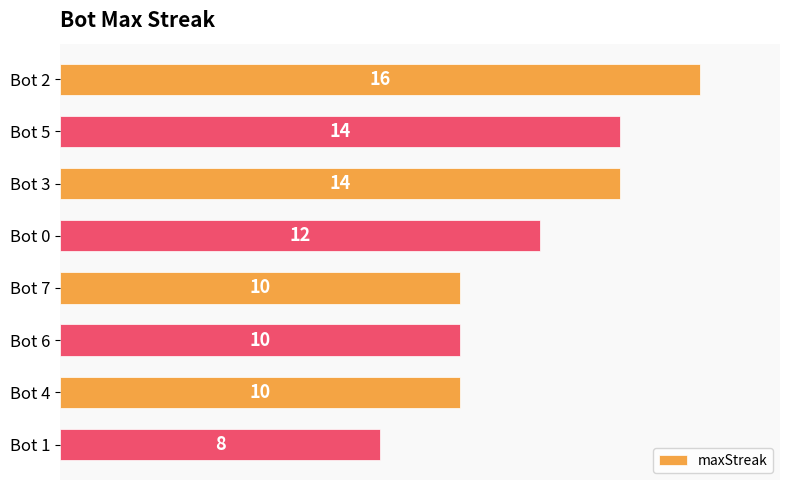

The chart shows a value of 8 at Bot 1. True or false?

True